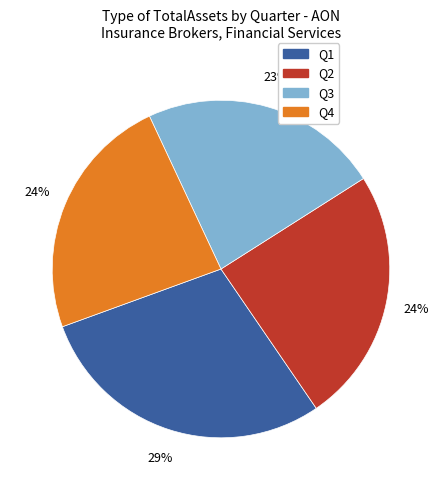

How many segments does this pie chart have?

4